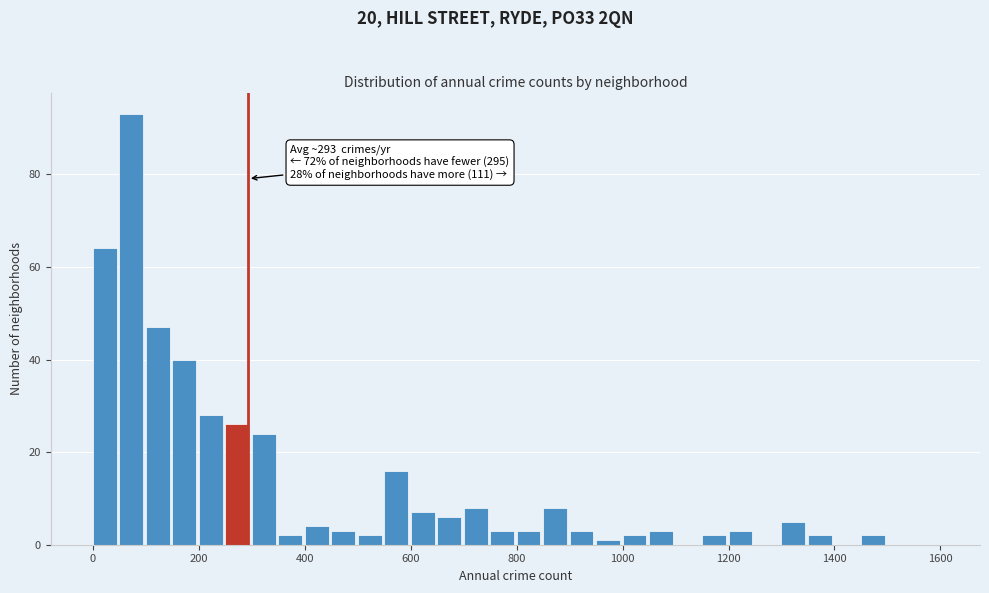

Around what value on the x-axis is the tallest bar? Give the approximate position of its centre, as read against the axis.

80